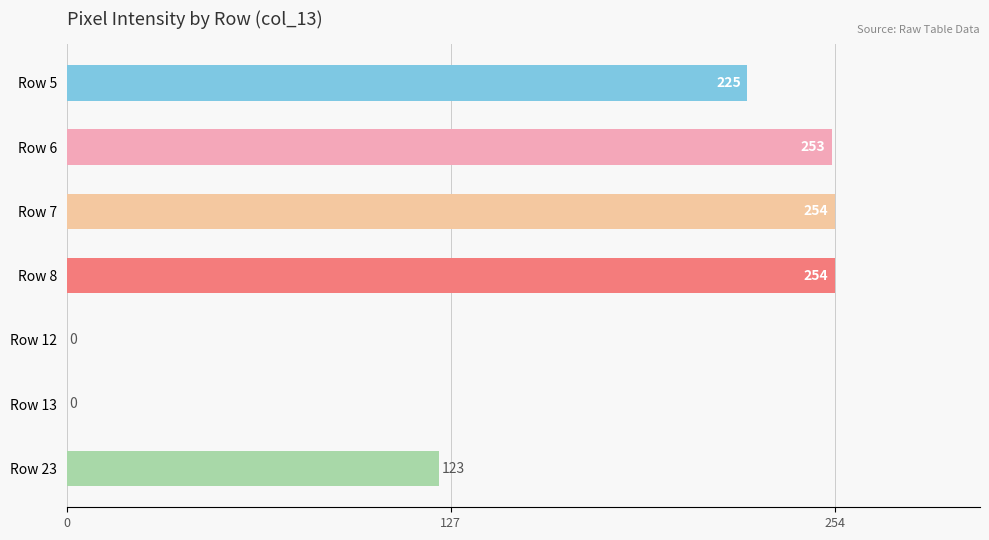

The chart shows a value of 333 at Row 6. True or false?

False